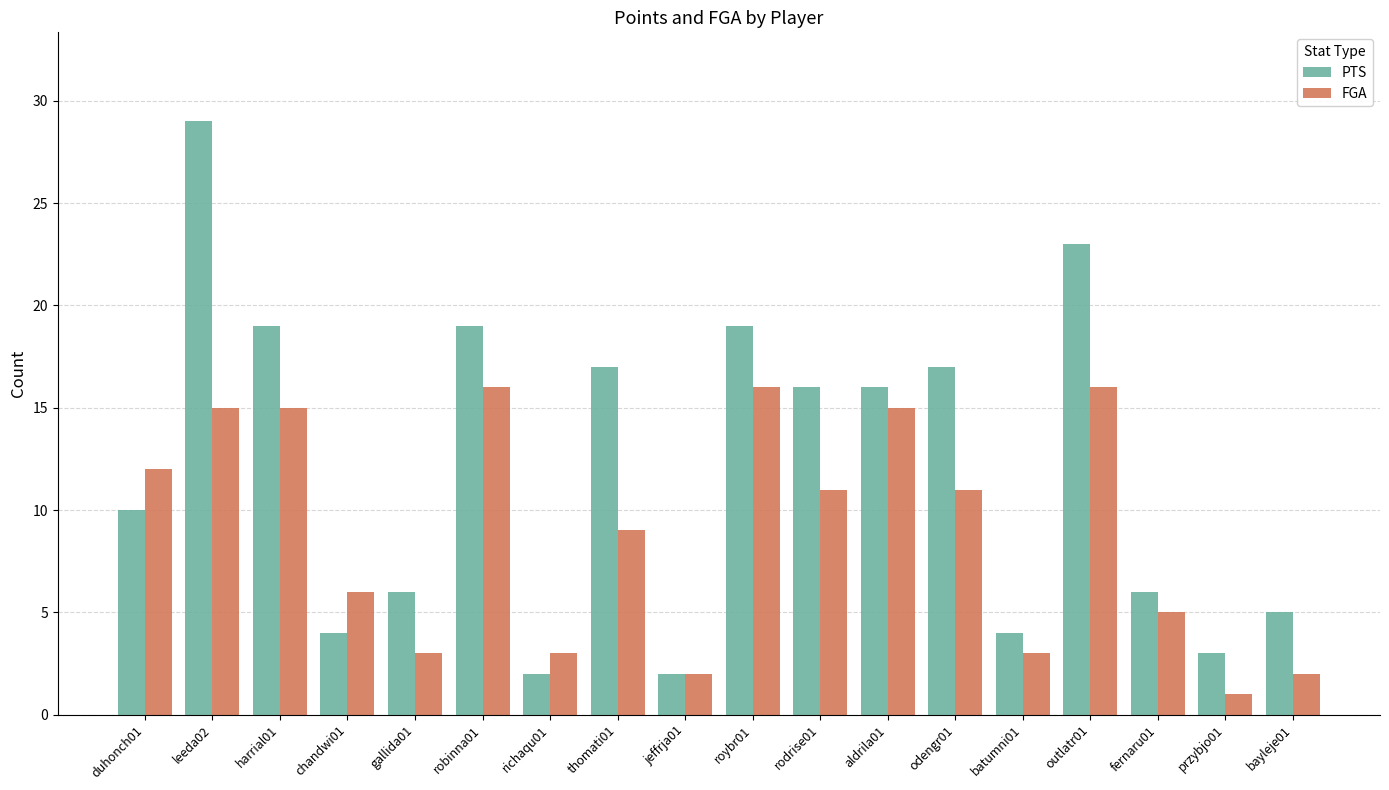

Rank the series by their maximum value, from lowest to highest.

FGA, PTS